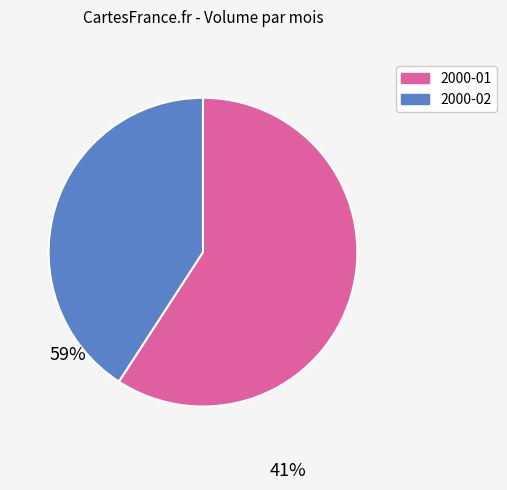

Is there any slice that represents more than half of the pie?

Yes